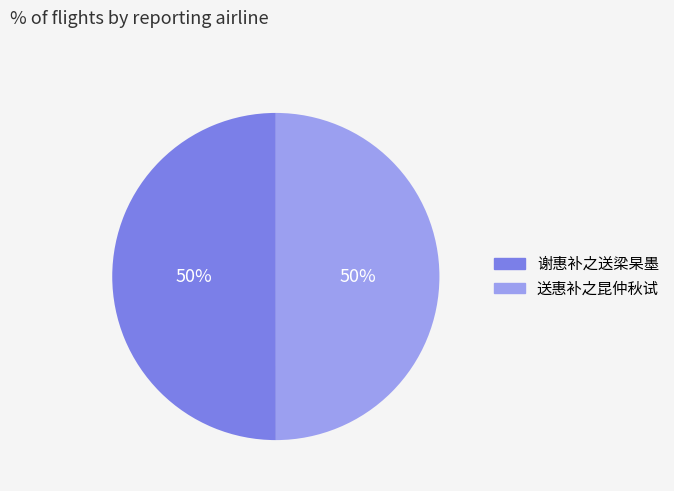

How many slices are in this pie chart?

2